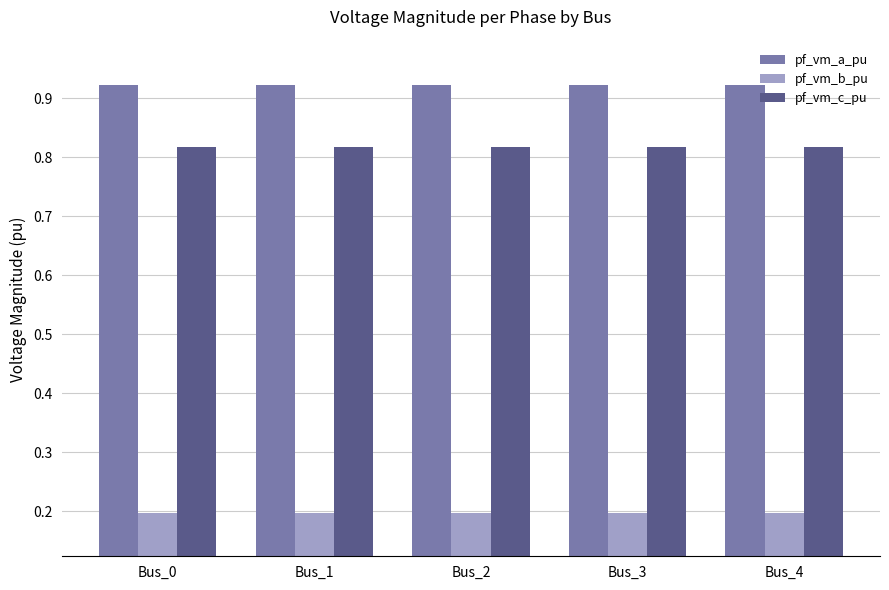

What is the value of the pf_vm_b_pu bar at the 2nd from the left?

0.2